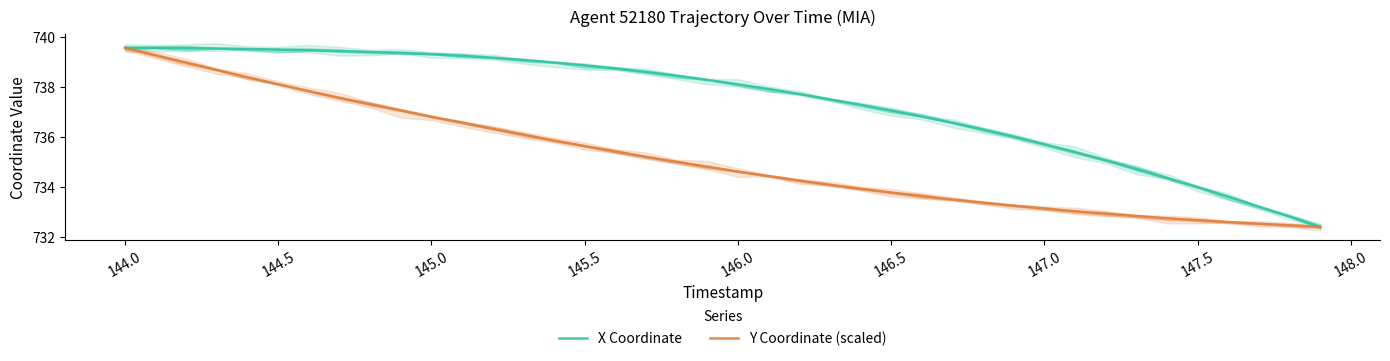

At which label does Y Coordinate (scaled) reach its peak?

144.0